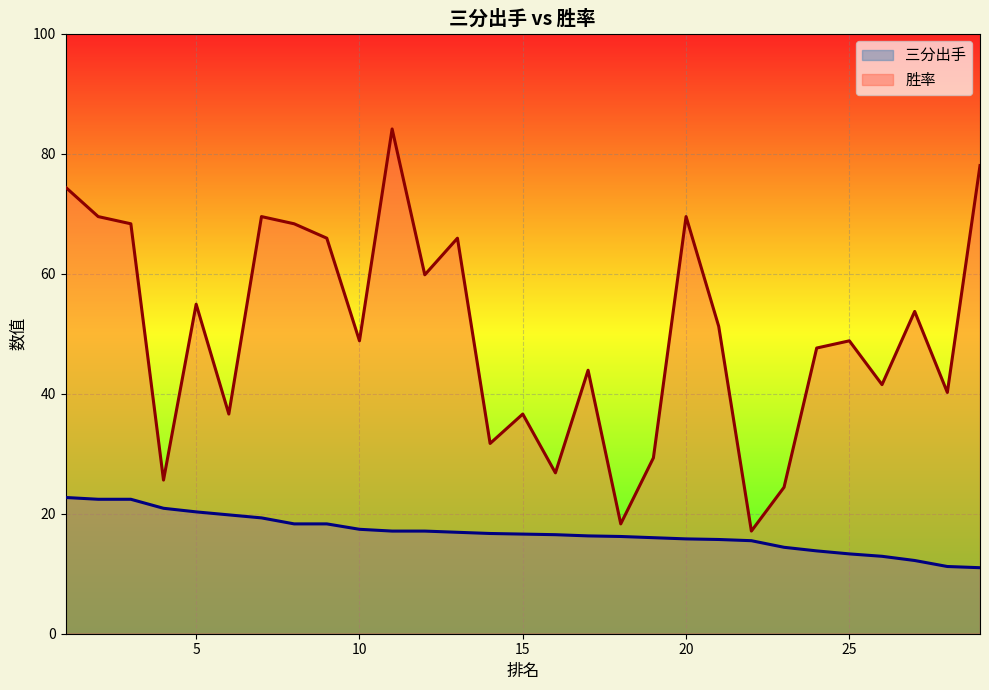

What is the maximum value shown in the chart?

84.1